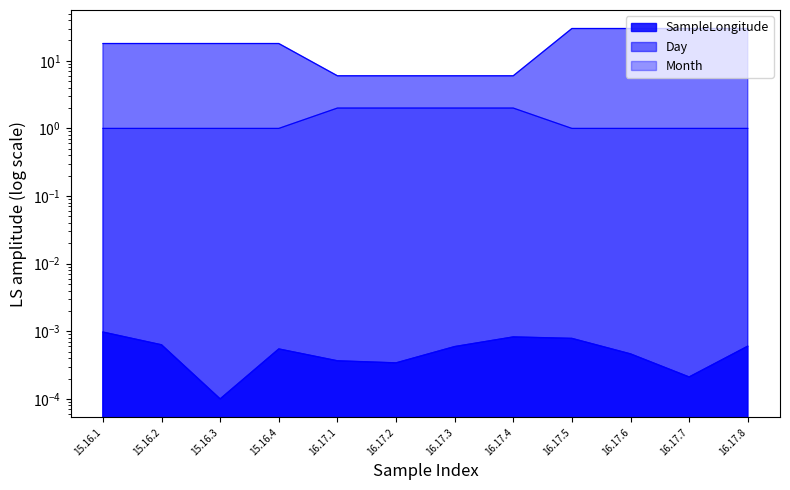

Count the number of data series in this chart.

3